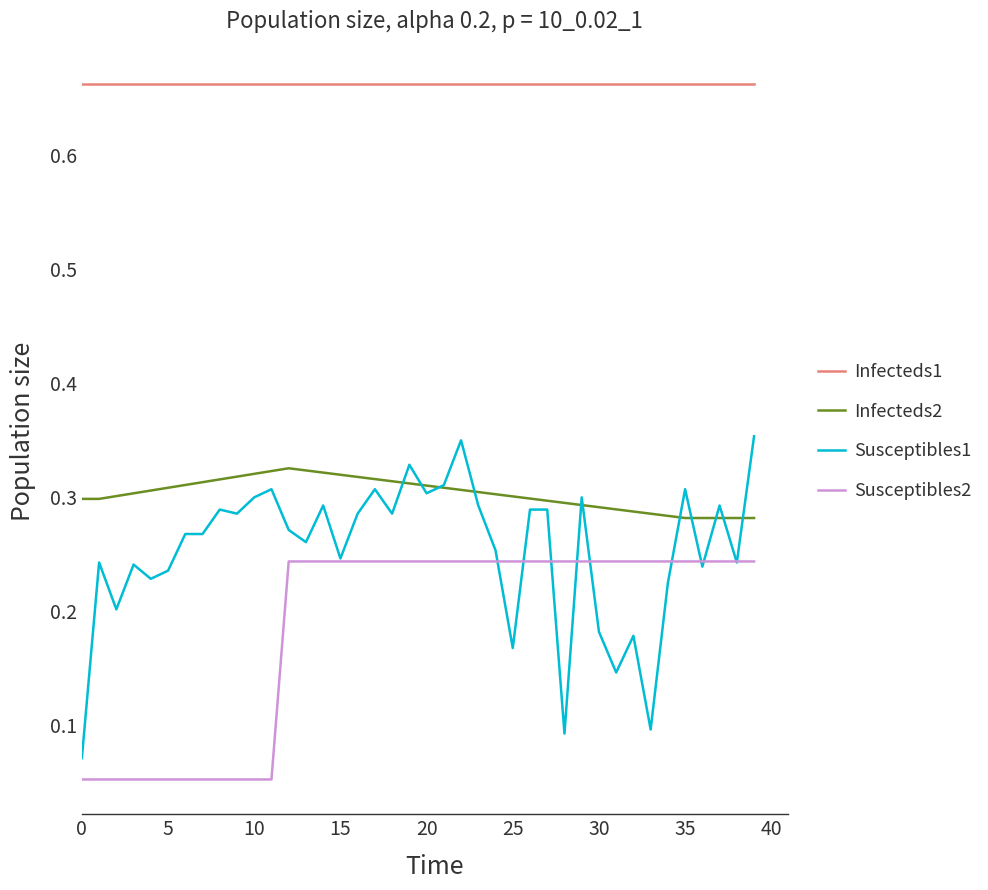

True or false: Susceptibles2 and Infecteds1 intersect in this chart.

False